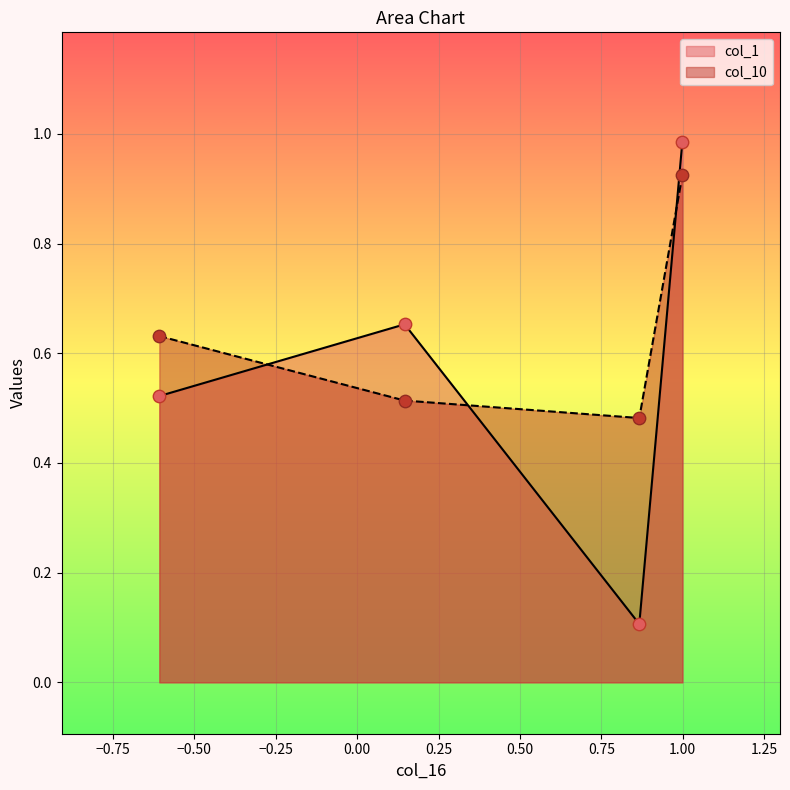

Which series has the largest total across all categories?

col_10